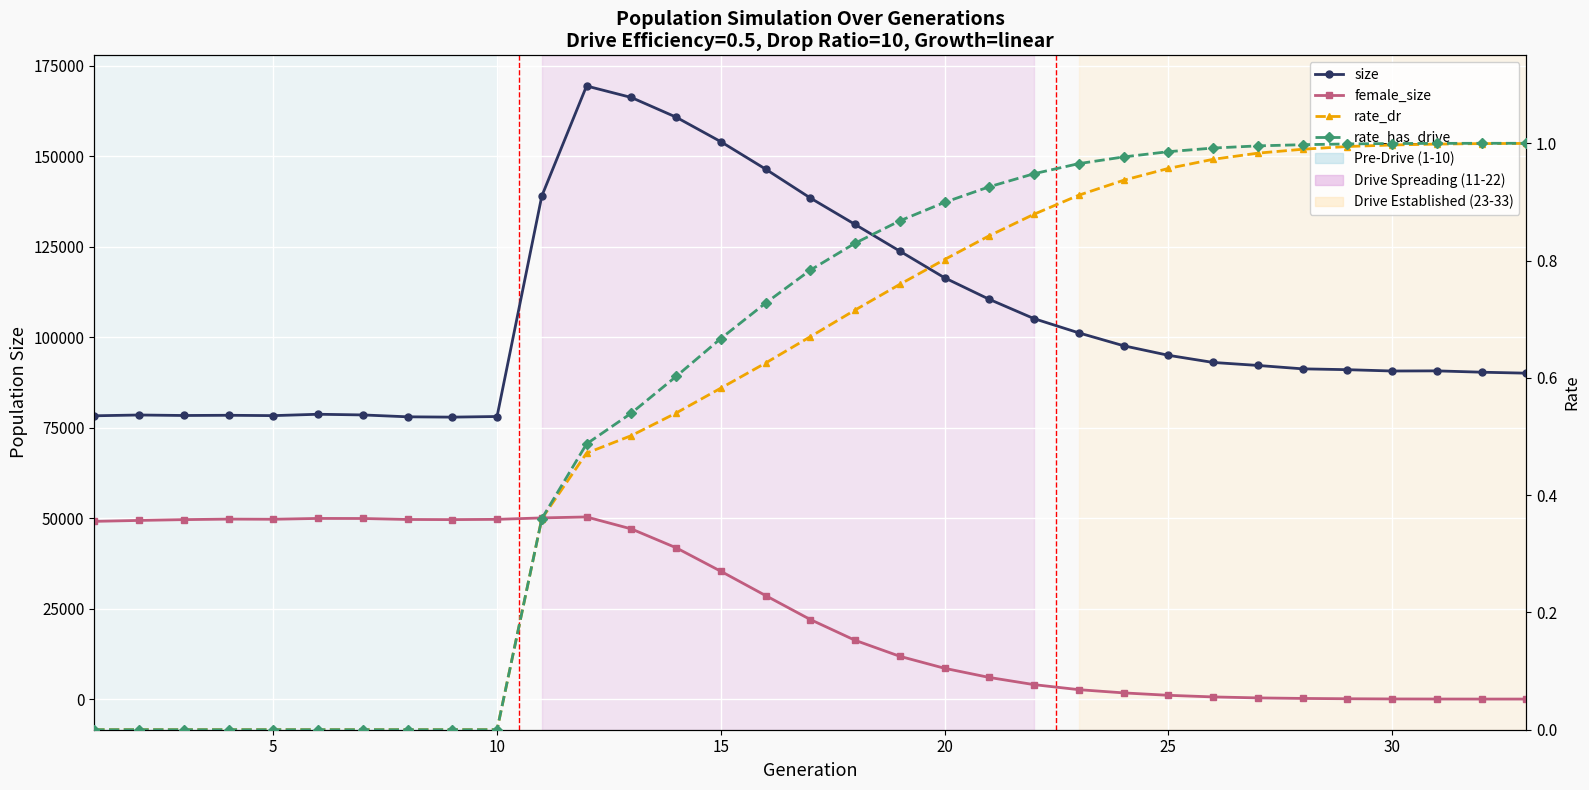

What is the maximum value shown in the chart?

169396.0